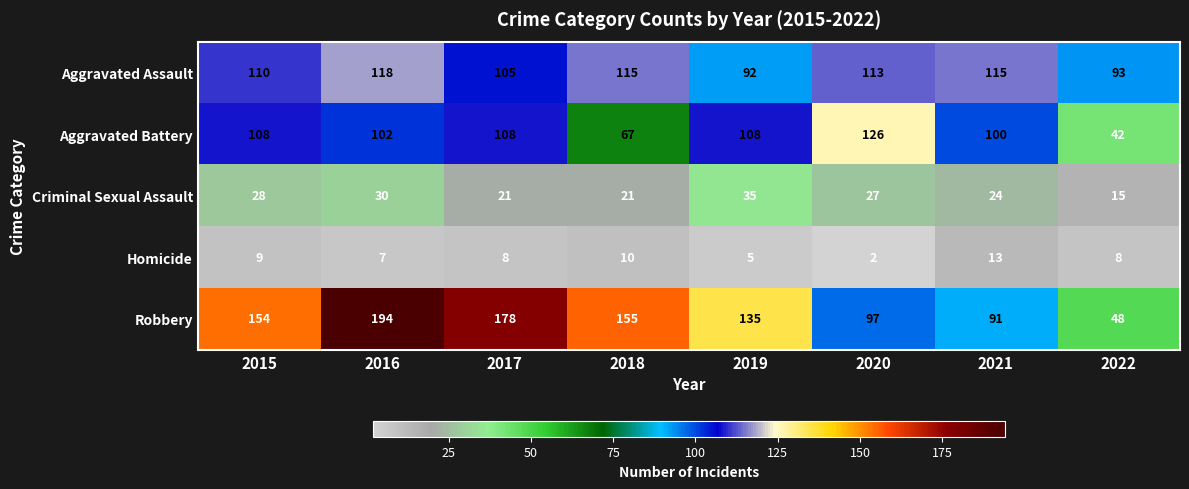

Which series changed the most between 2018 and 2022?

Robbery